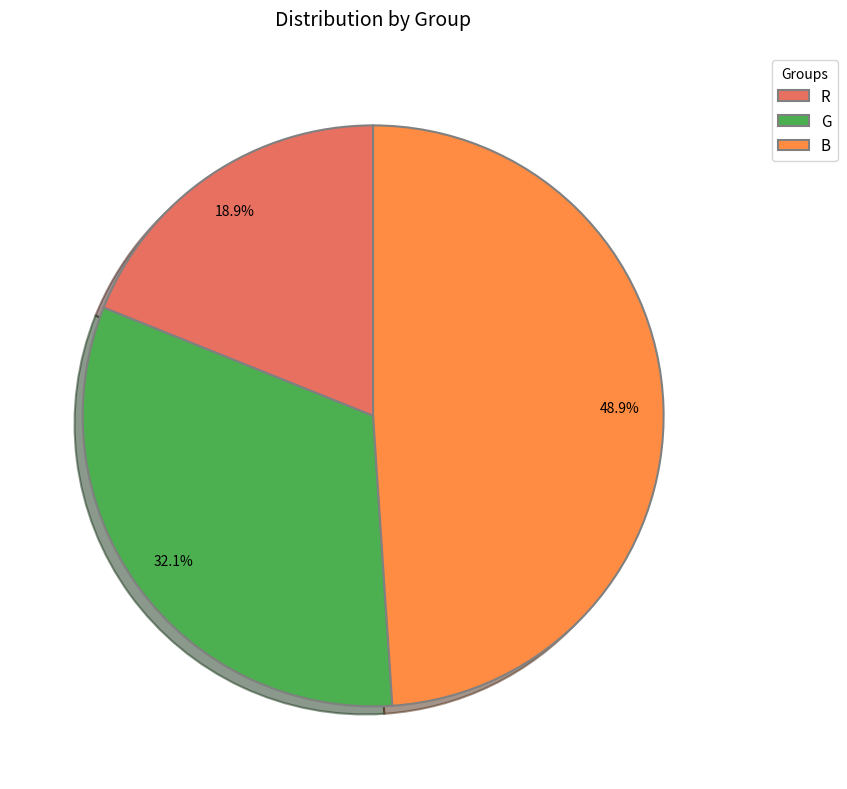

What percentage is the B slice, to the nearest percent?

49%